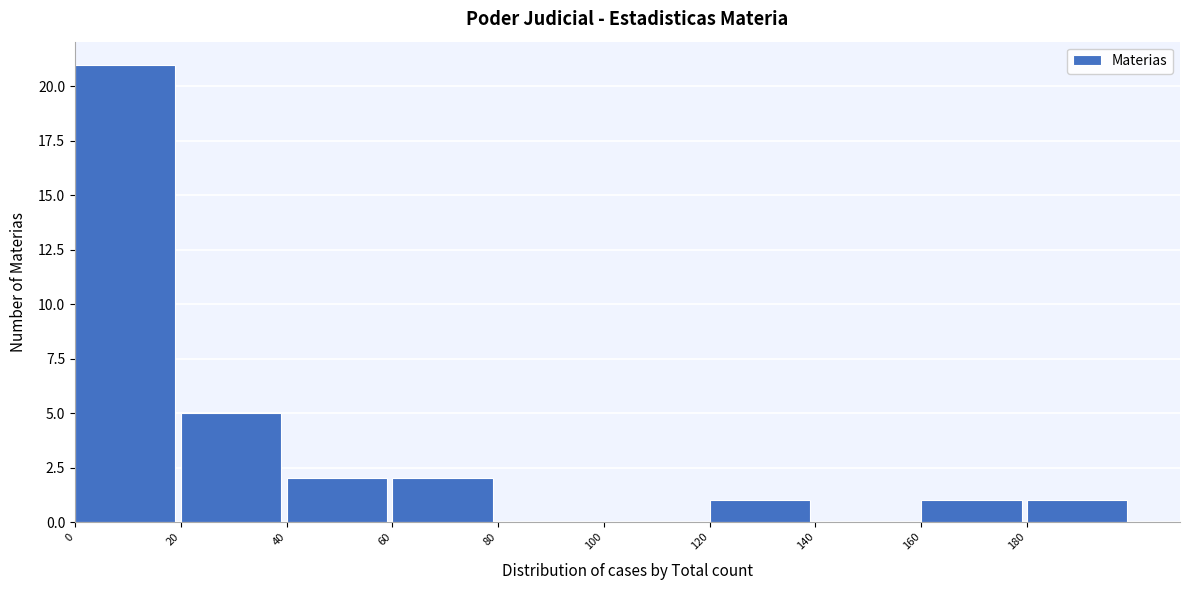

Which range on the x-axis has the tallest bar?

0 to 20